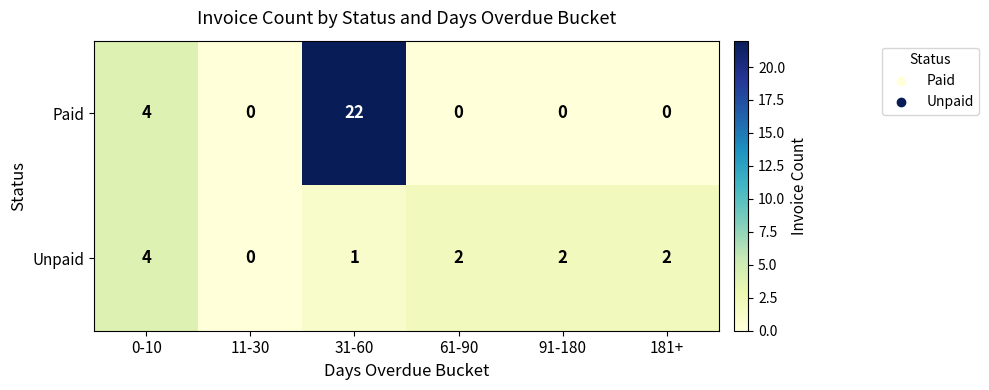

How many data points in Paid are above 0?

2